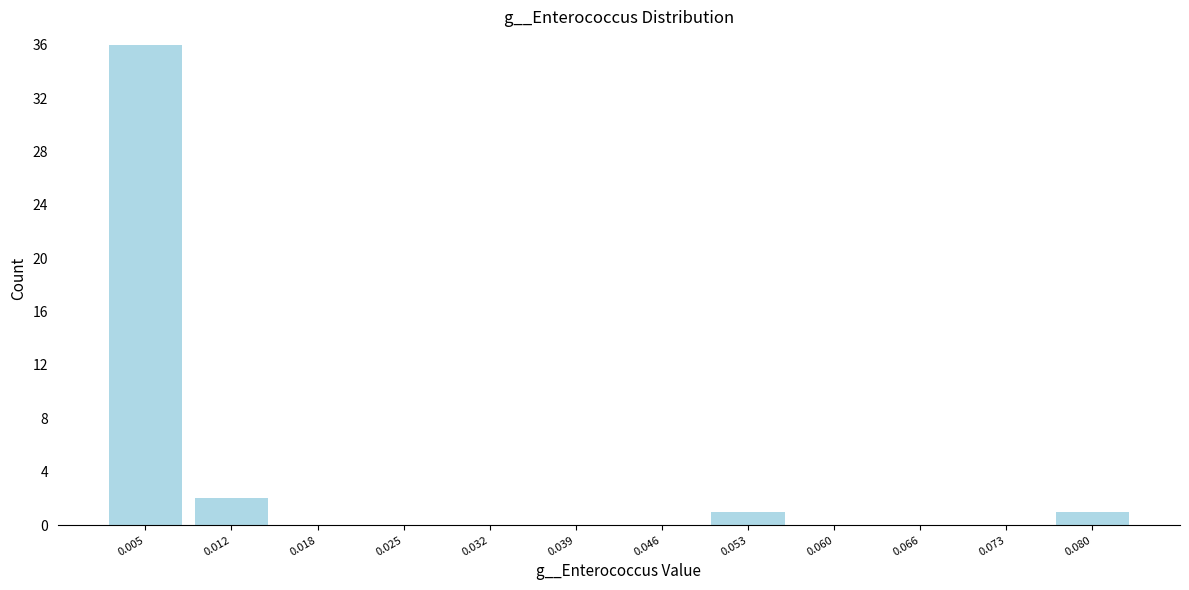

Reading left to right, transcribe this chart: for each bar, give the range it covers on the x-axis and its height. Neither the bar edges nor the heights are printed on the chart, so give them approximately, as read against the axes.

0.001 to 0.008: 36
0.008 to 0.015: 2
0.015 to 0.022: 0
0.022 to 0.029: 0
0.029 to 0.036: 0
0.036 to 0.042: 0
0.042 to 0.049: 0
0.049 to 0.056: 1
0.056 to 0.063: 0
0.063 to 0.070: 0
0.070 to 0.077: 0
0.077 to 0.084: 1